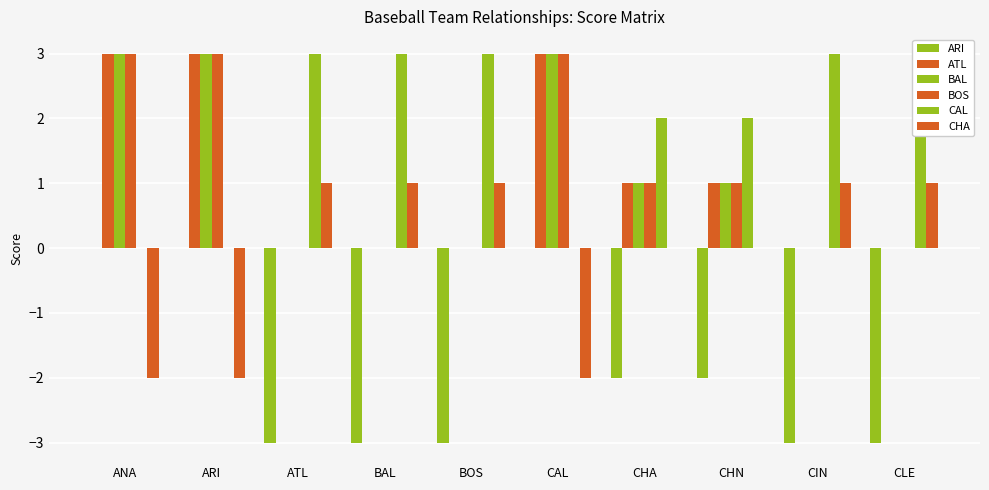

Rank the series by their maximum value, from lowest to highest.

ARI, CHA, ATL, BAL, BOS, CAL